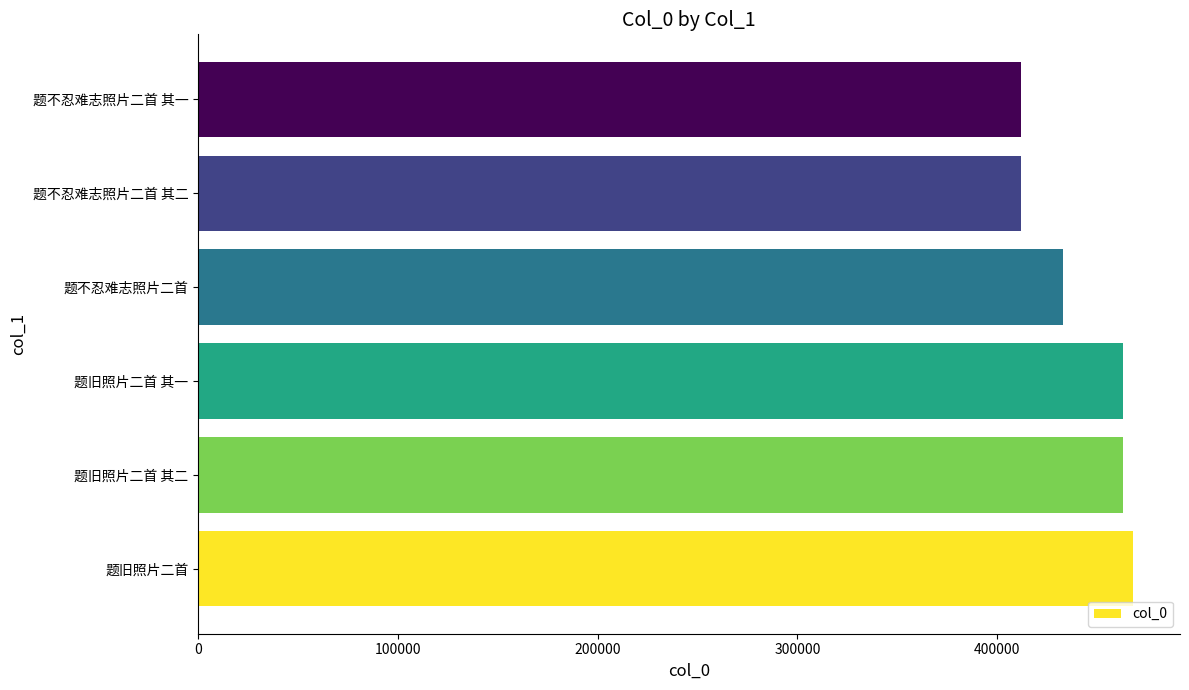

The chart shows a value of 462940 at 题旧照片二首 其二. True or false?

True